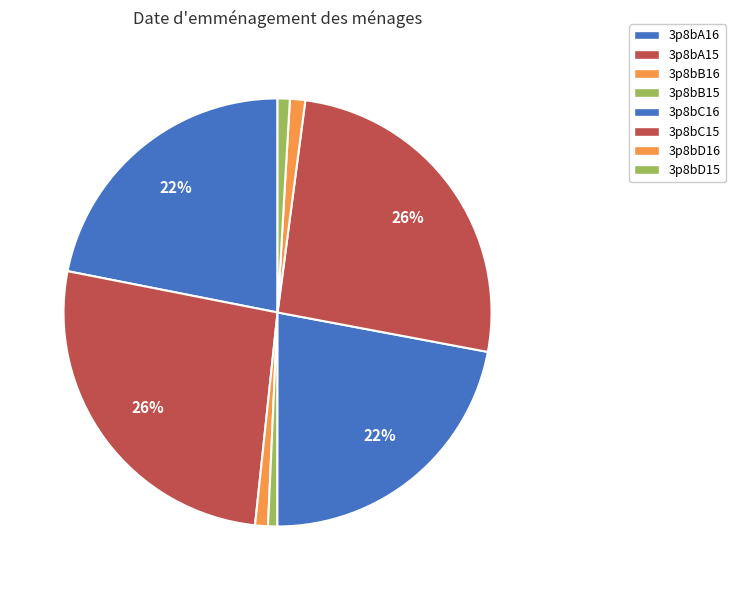

Count the number of slices in the pie.

8